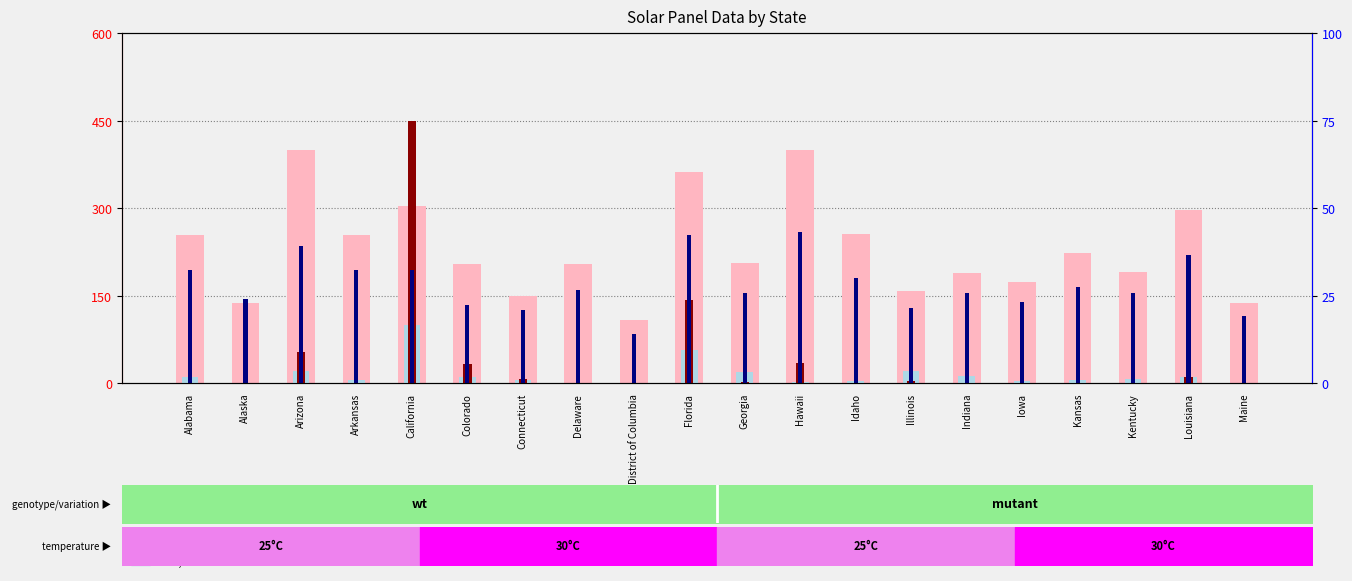

At how many categories does at least one series exceed 404?

1